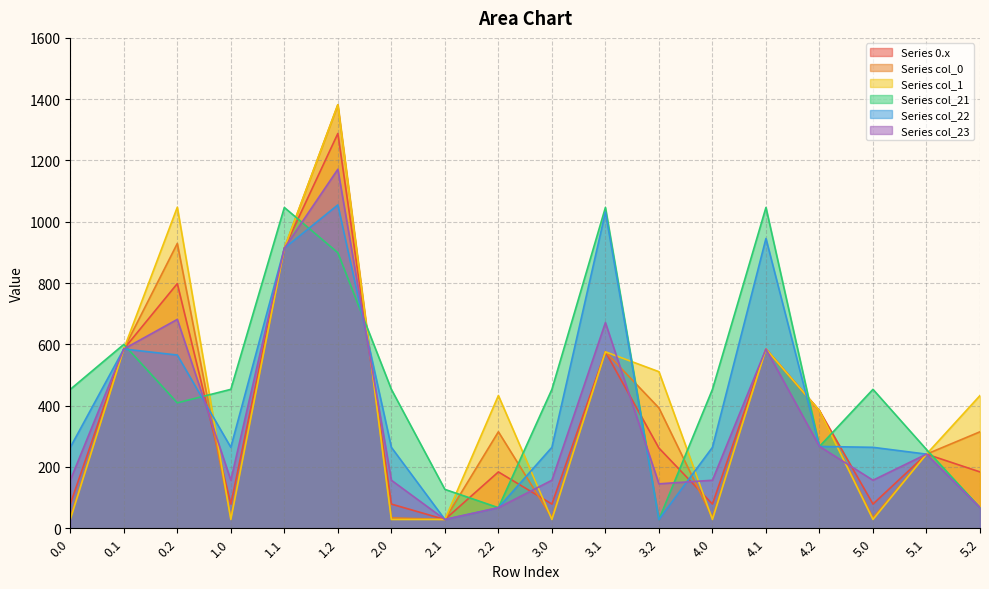

Which category has the lowest value in the col_21_series series?

3.2